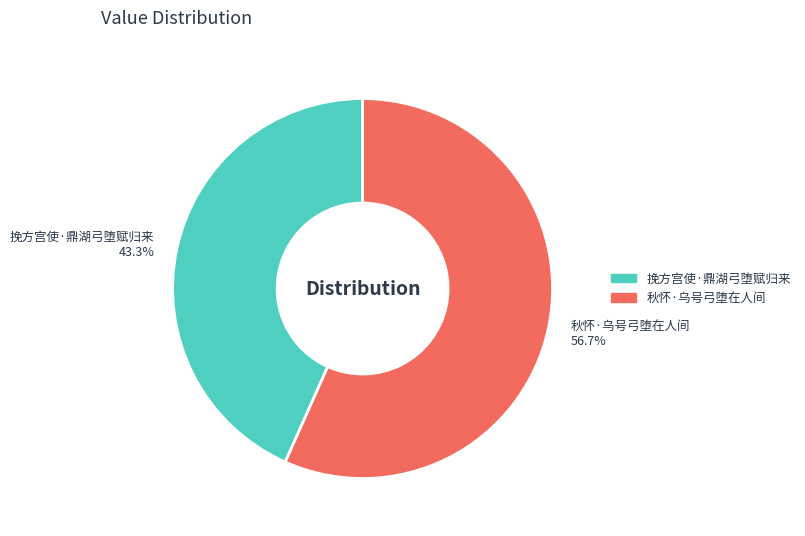

Which category has the smallest portion of the pie?

挽方宫使·鼎湖弓堕赋归来